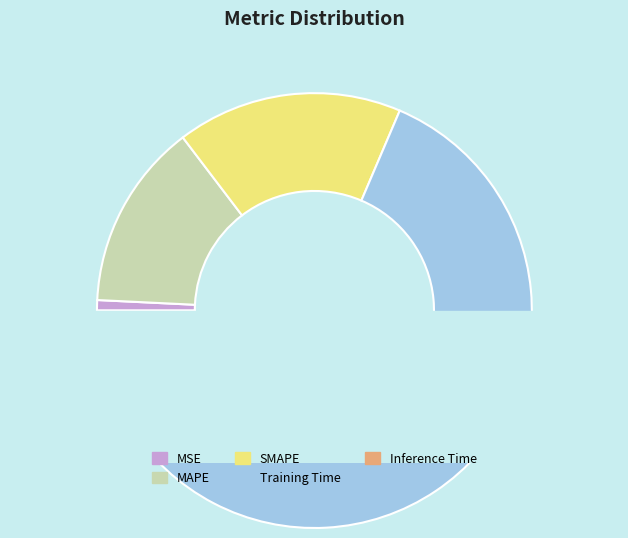

What is the majority slice?

Training Time